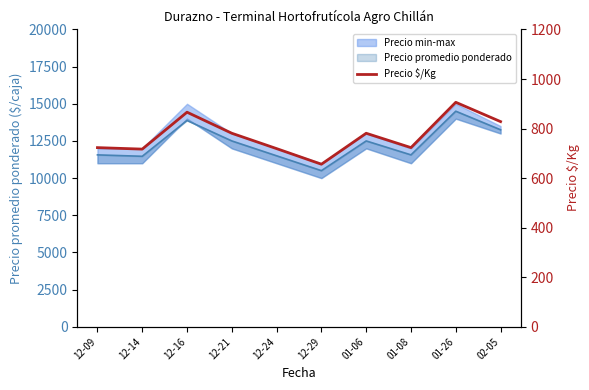

Which has a higher value, 12-14 or 02-05?

02-05